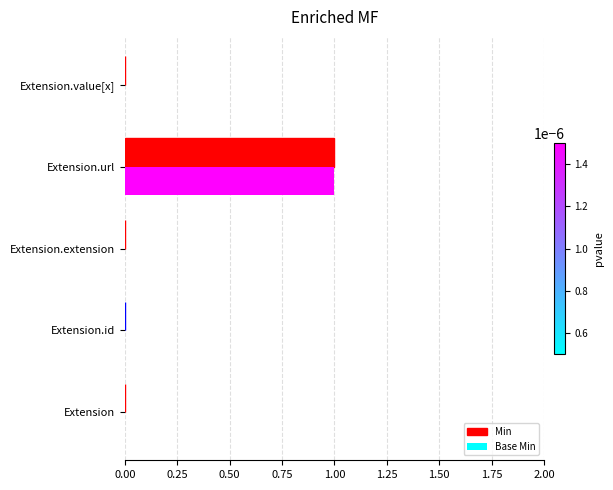

The value of Min at Extension.value[x] is 0. True or false?

True